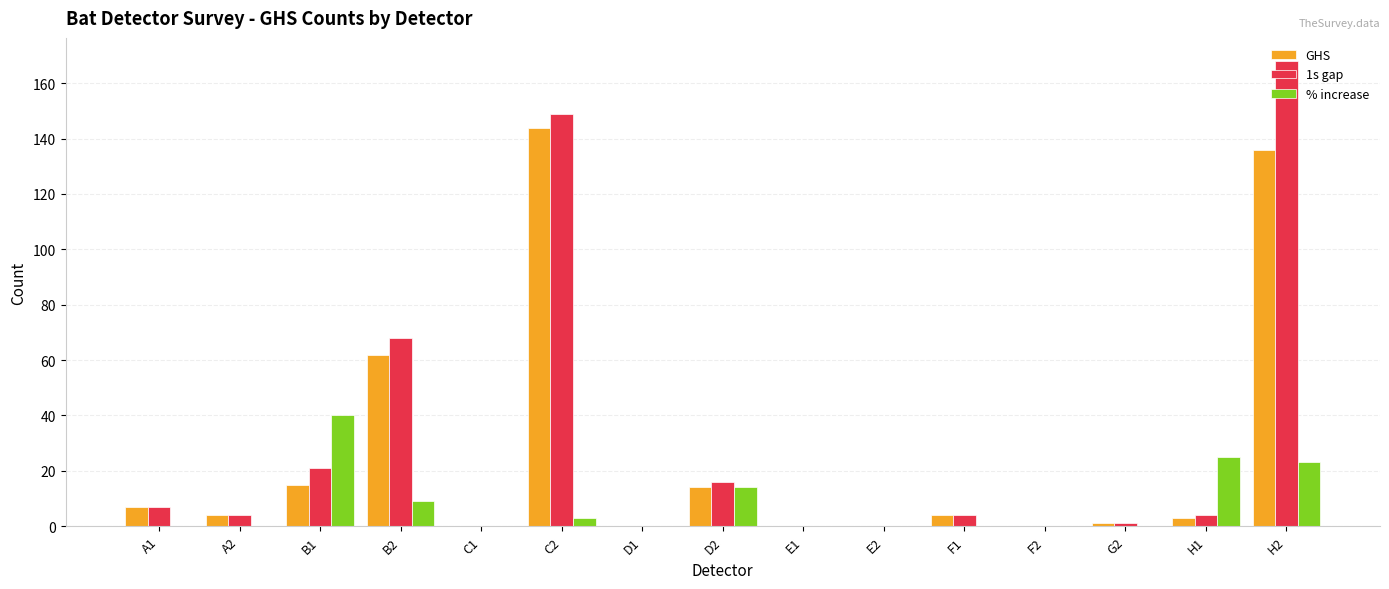

Reading left to right, extract all data points from this chart.

GHS: A1=7	A2=4	B1=15	B2=62	C1=0	C2=144	D1=0	D2=14	E1=0	E2=0	F1=4	F2=0	G2=1	H1=3	H2=136
1s gap: A1=7	A2=4	B1=21	B2=68	C1=0	C2=149	D1=0	D2=16	E1=0	E2=0	F1=4	F2=0	G2=1	H1=4	H2=168
% increase: A1=0	A2=0	B1=40	B2=9	C1=0	C2=3	D1=0	D2=14	E1=0	E2=0	F1=0	F2=0	G2=0	H1=25	H2=23